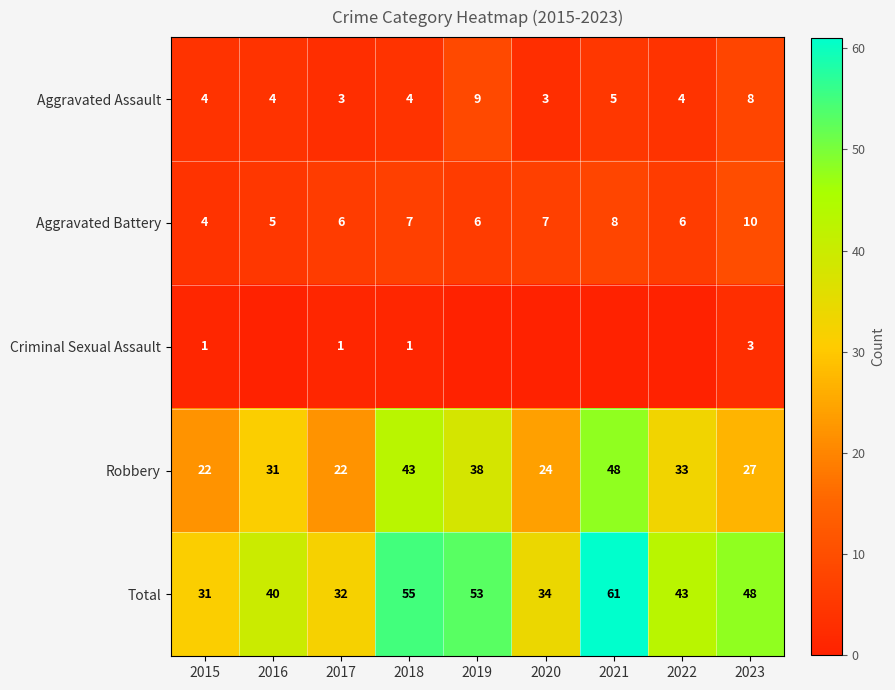

What is the minimum value for Robbery?

22